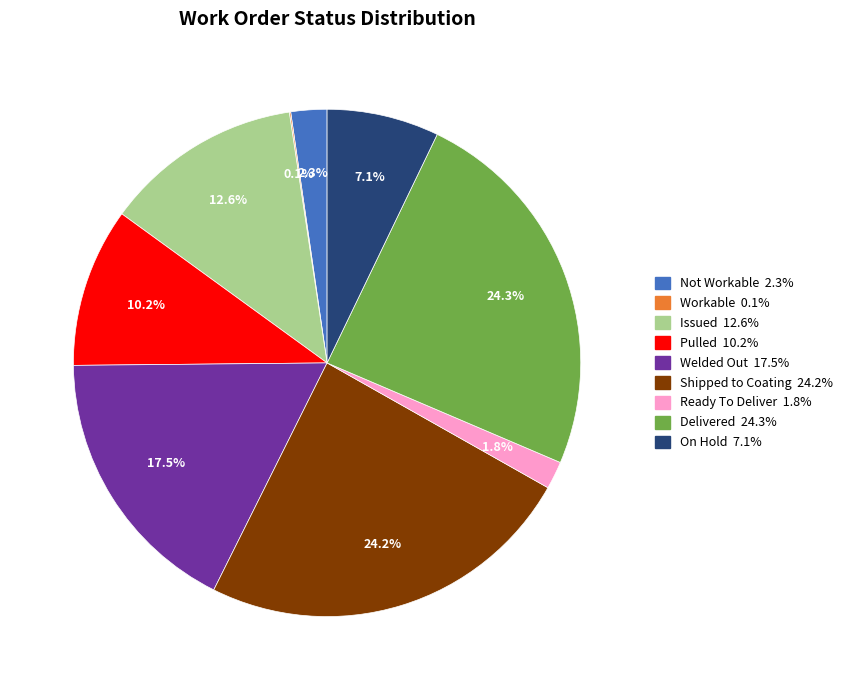

To the nearest percent, what is the difference between the largest and smallest slice percentages?

24%